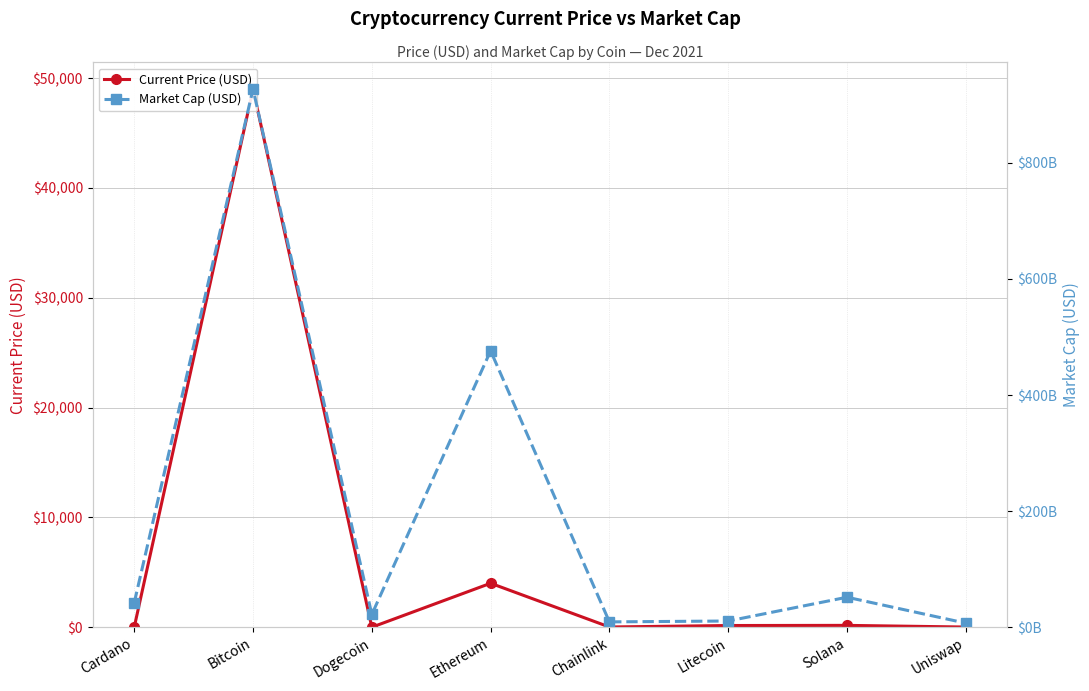

Count the number of data series in this chart.

2